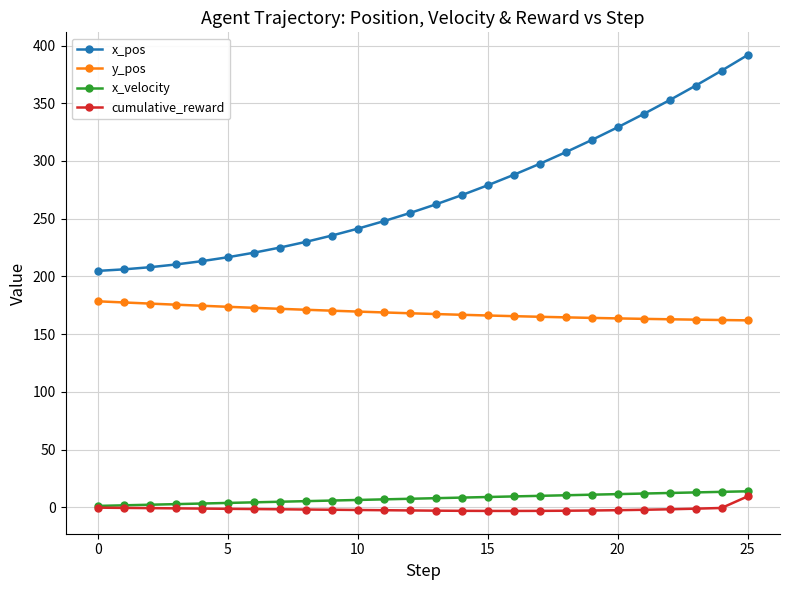

Which series has the largest range (max minus min)?

x_pos